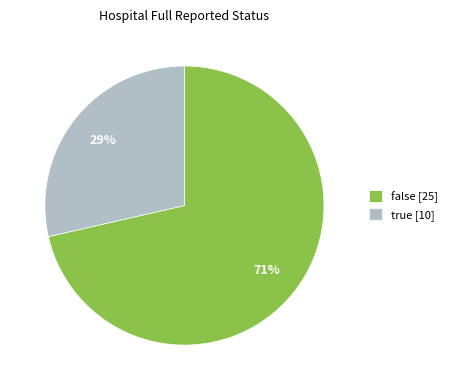

Is false the majority of the pie?

Yes